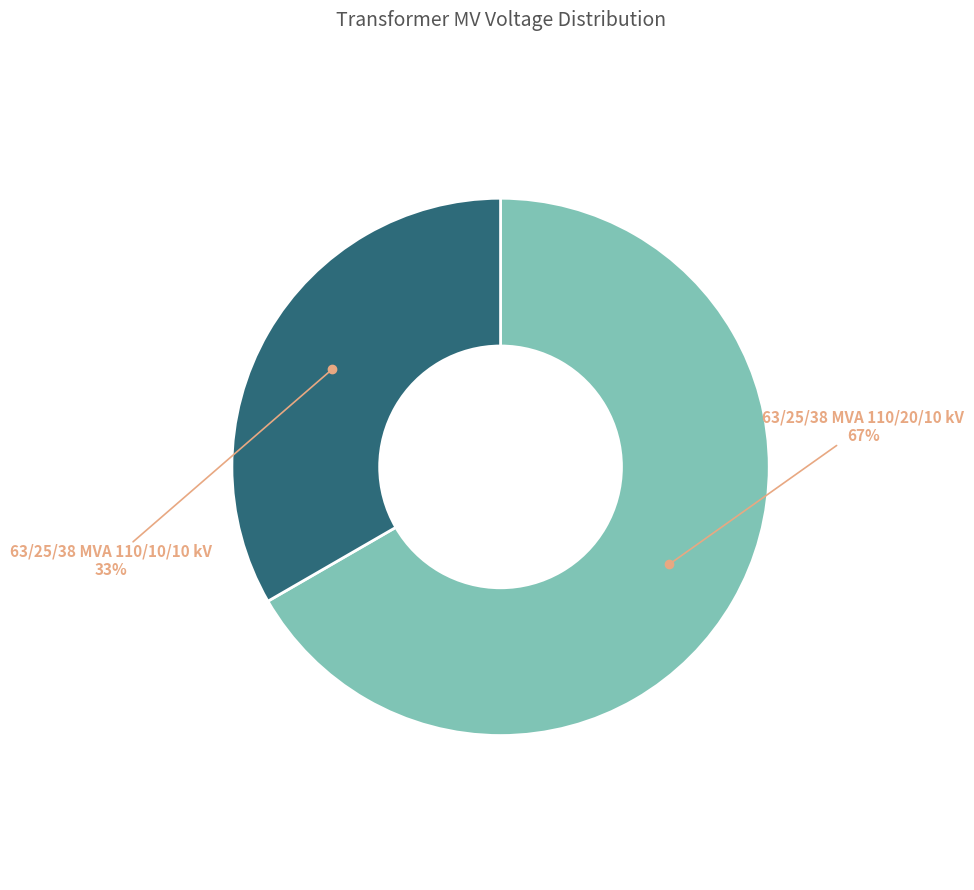

To the nearest percent, what is the average slice percentage?

50%